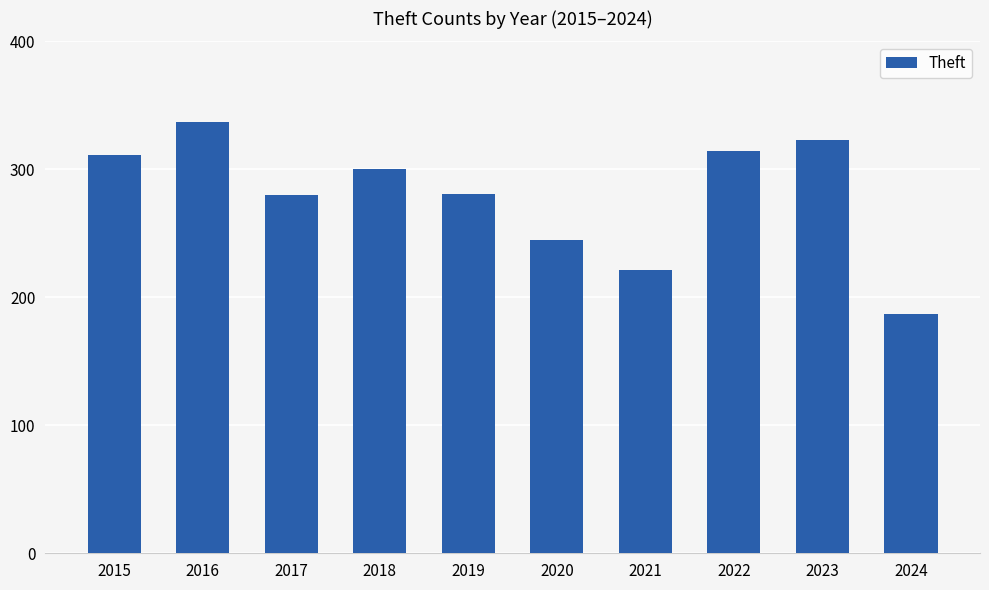

Where does the data first go above 300?

2015